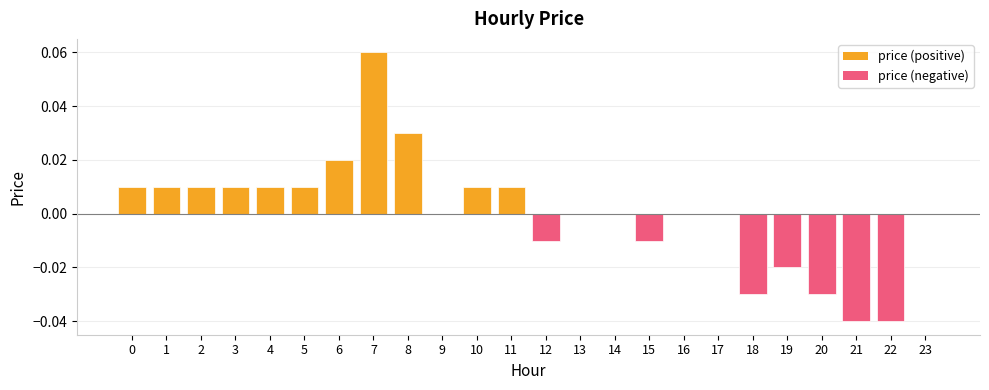

The chart shows a value of 0.0 at 2. True or false?

True